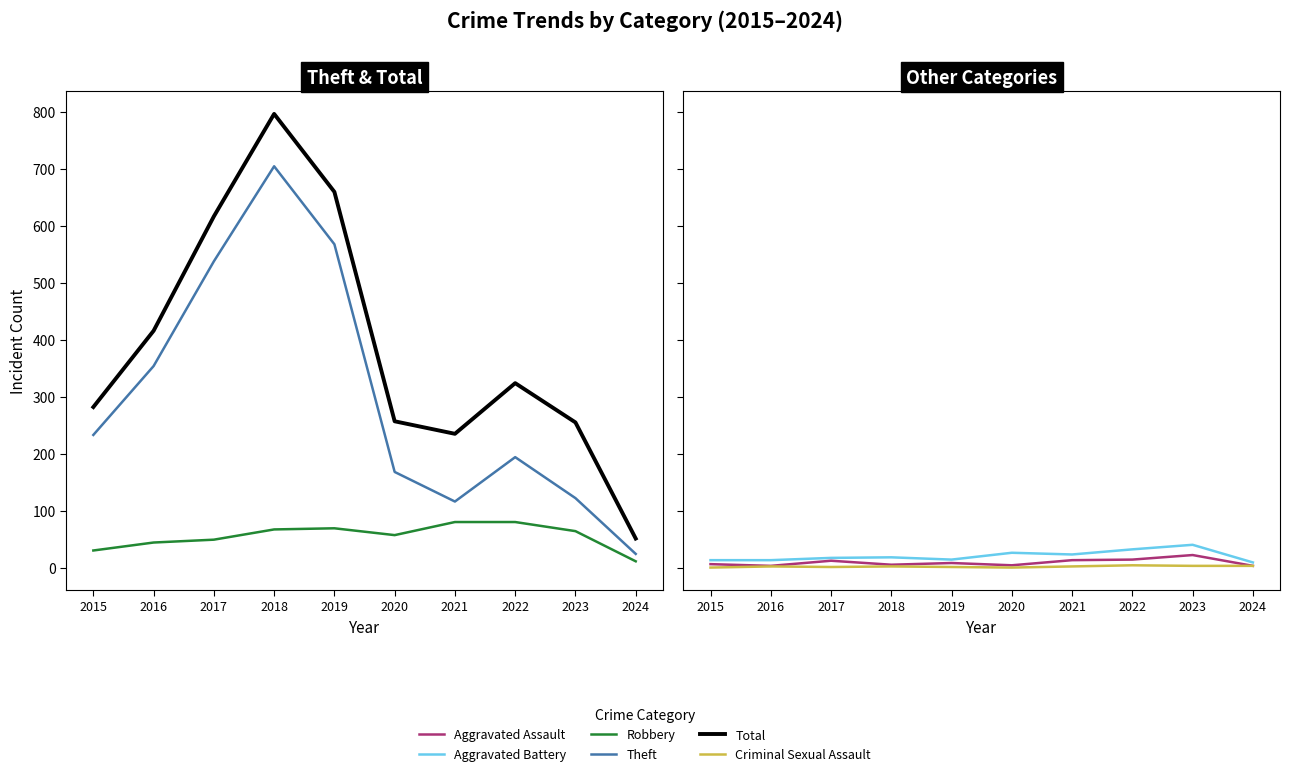

Which series has the widest spread of values?

Total